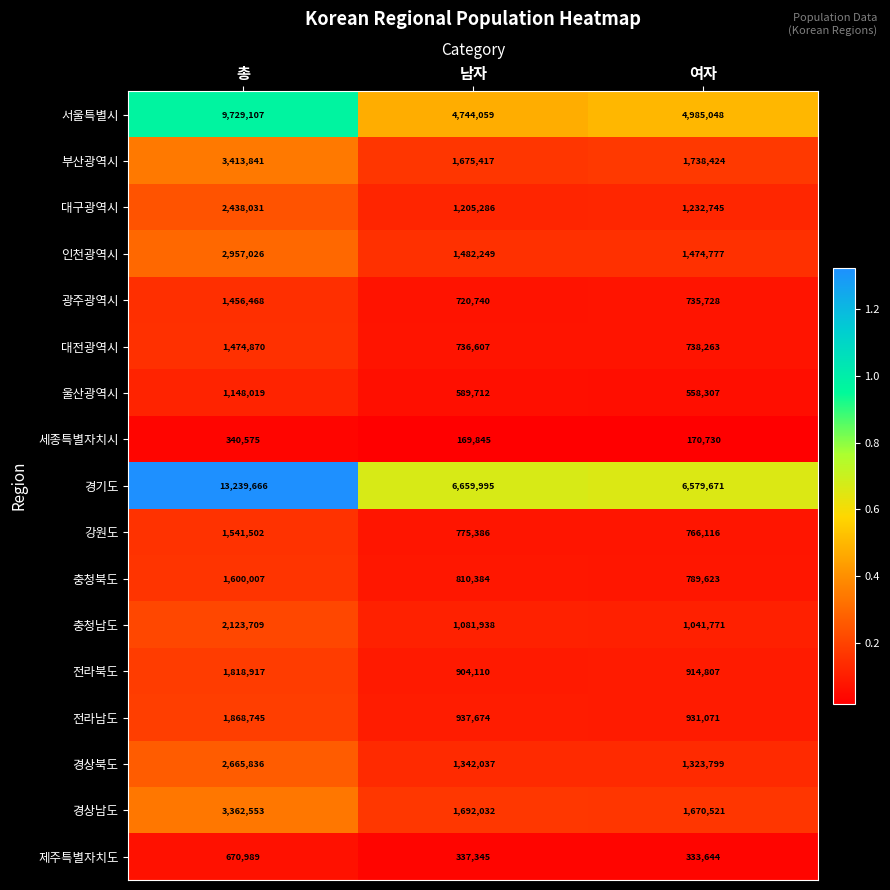

List the series in order of their peak value, highest first.

경기도, 서울특별시, 부산광역시, 경상남도, 인천광역시, 경상북도, 대구광역시, 충청남도, 전라남도, 전라북도, 충청북도, 강원도, 대전광역시, 광주광역시, 울산광역시, 제주특별자치도, 세종특별자치시